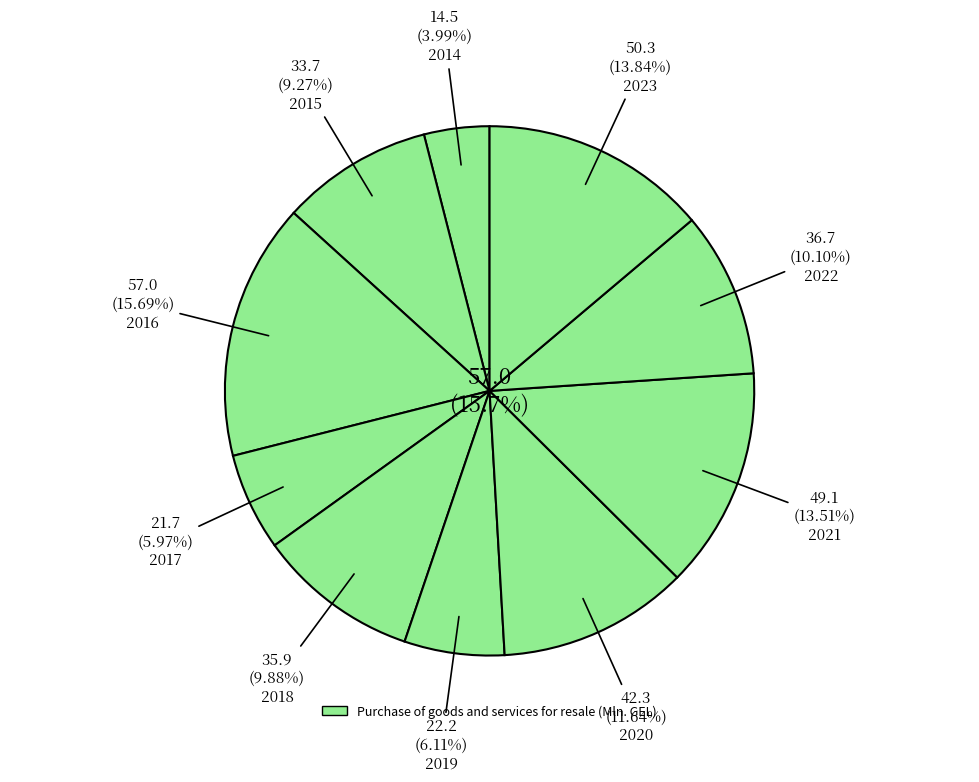

To the nearest percent, what portion does 2018 represent?

10%